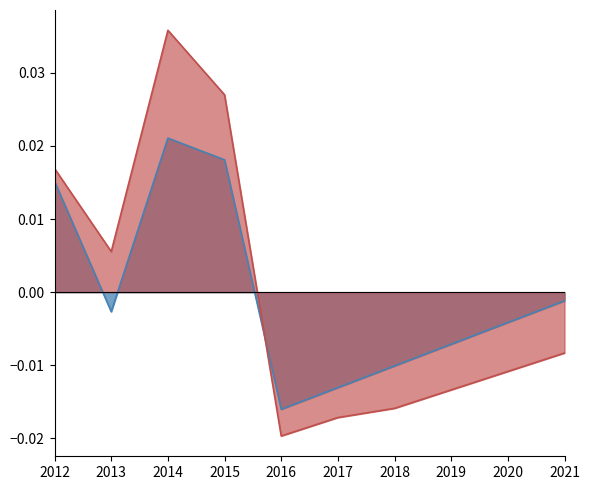

Where does the Work_Experience series first go above 0?

2012